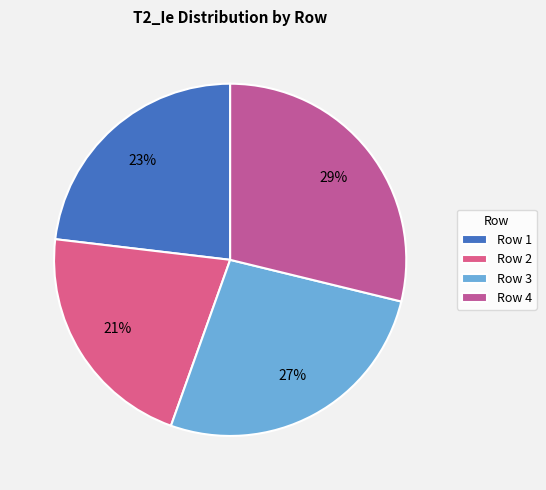

How many segments does this pie chart have?

4